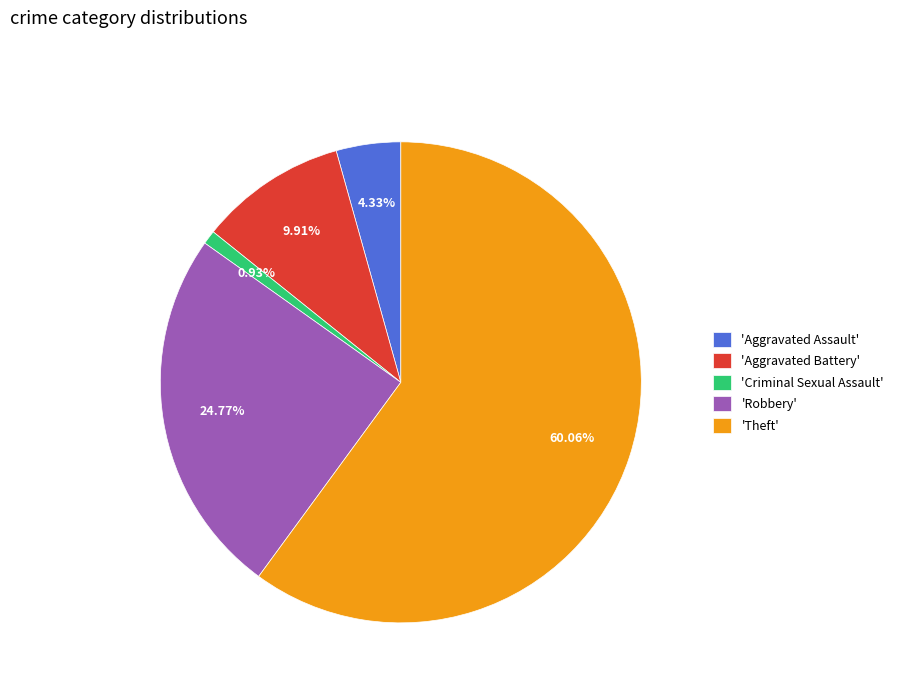

Do 'Aggravated Assault' and 'Theft' together represent more than half of the pie?

Yes